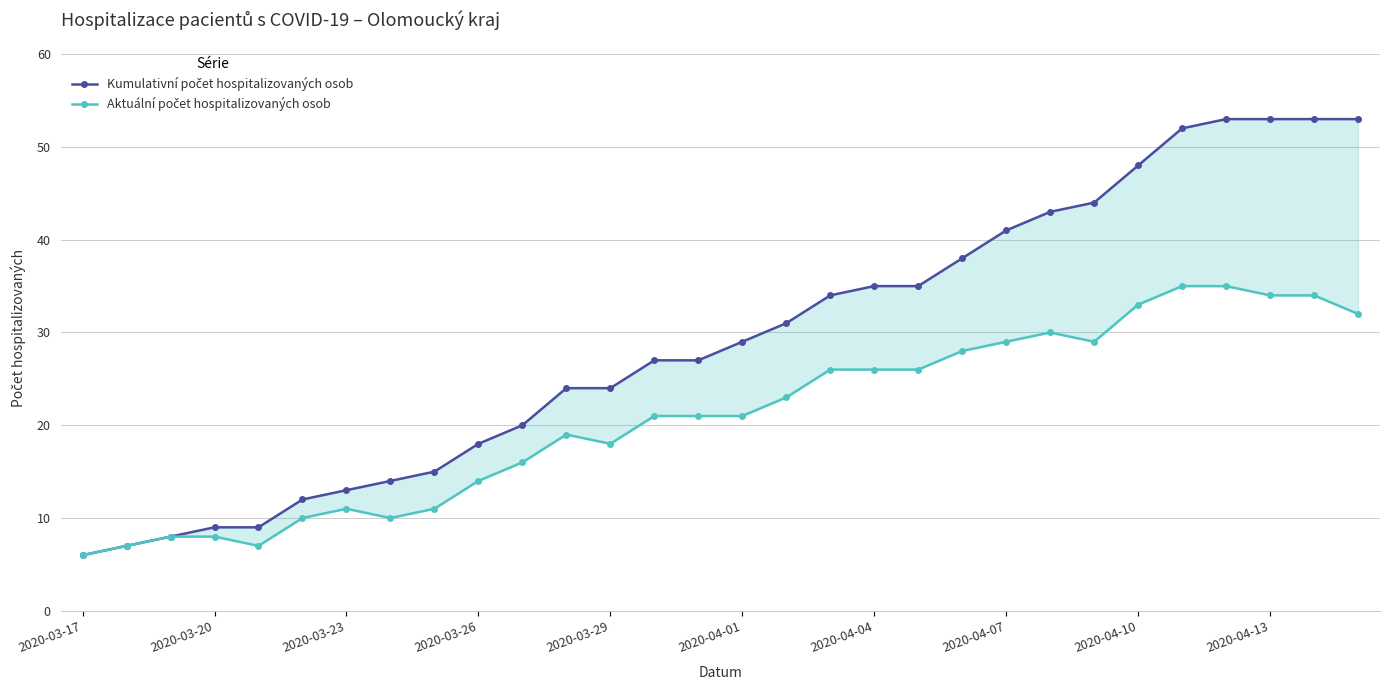

The Aktuální počet hospitalizovaných osob series shows 23 at 16. True or false?

True